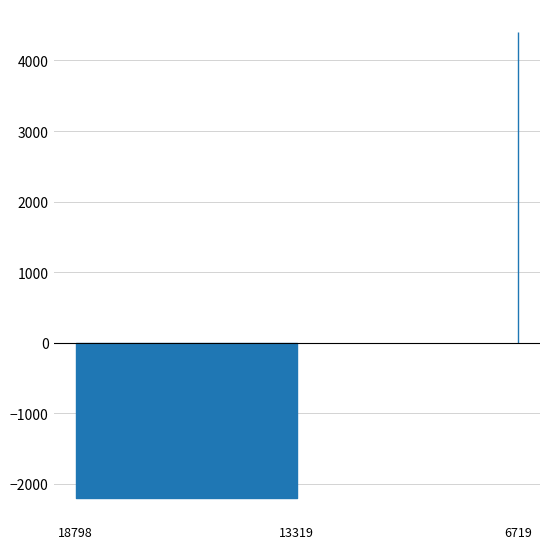

What is the difference between the values at 6719 and 13319?

6600